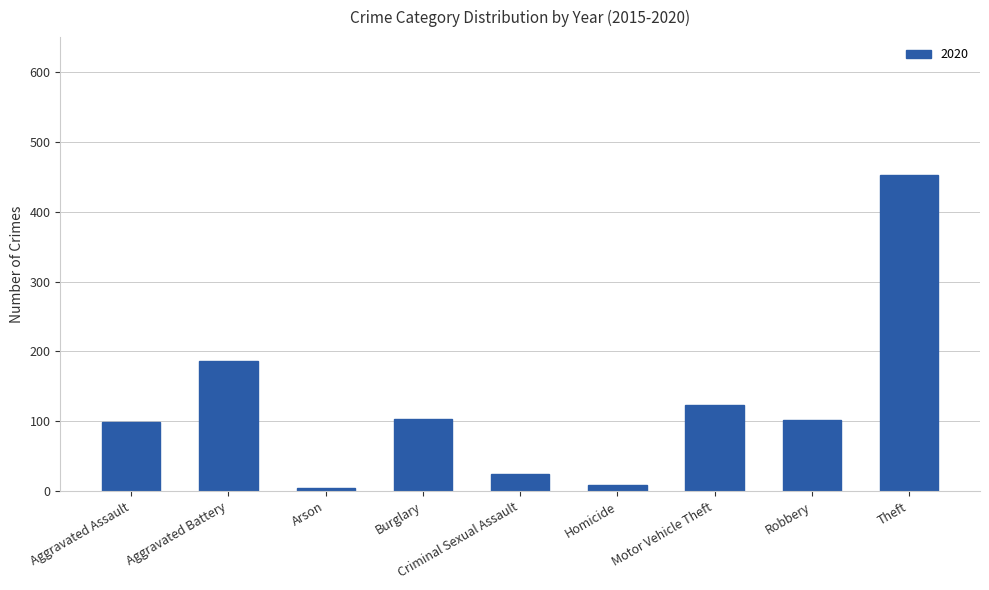

The chart shows a value of 102 at Robbery. True or false?

True